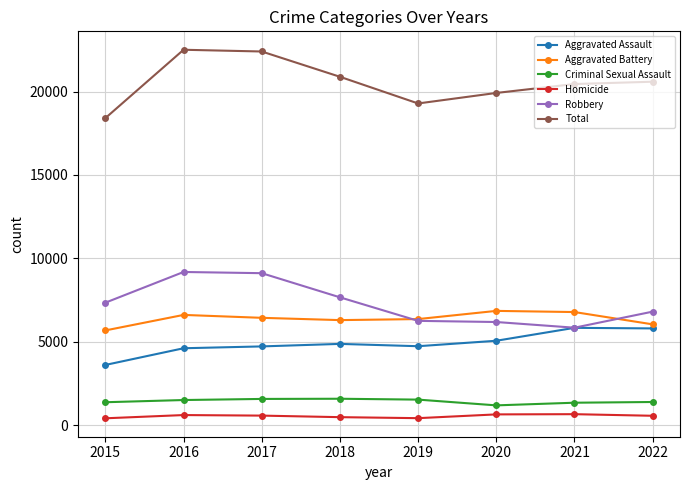

What is the maximum value shown in the chart?

22506